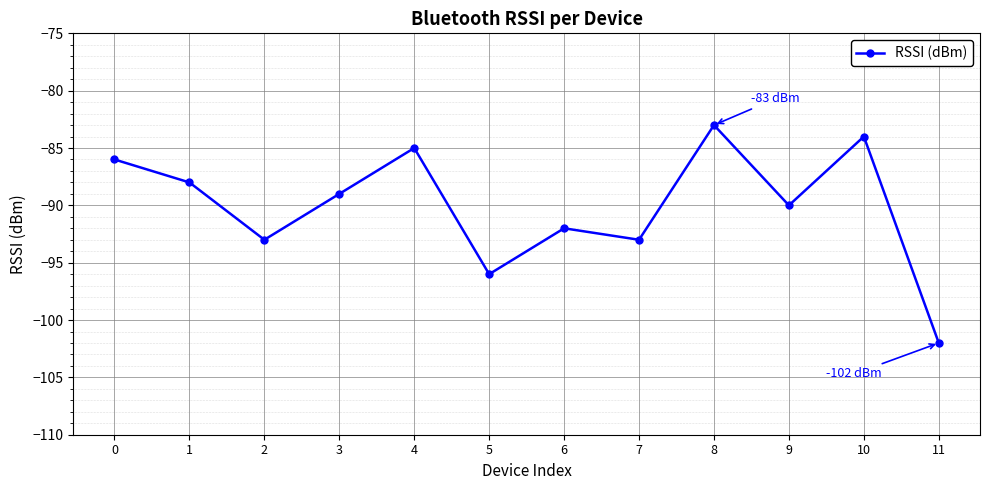

Reading right to left, what are all the values shown in this chart?

11=-102	10=-84	9=-90	8=-83	7=-93	6=-92	5=-96	4=-85	3=-89	2=-93	1=-88	0=-86